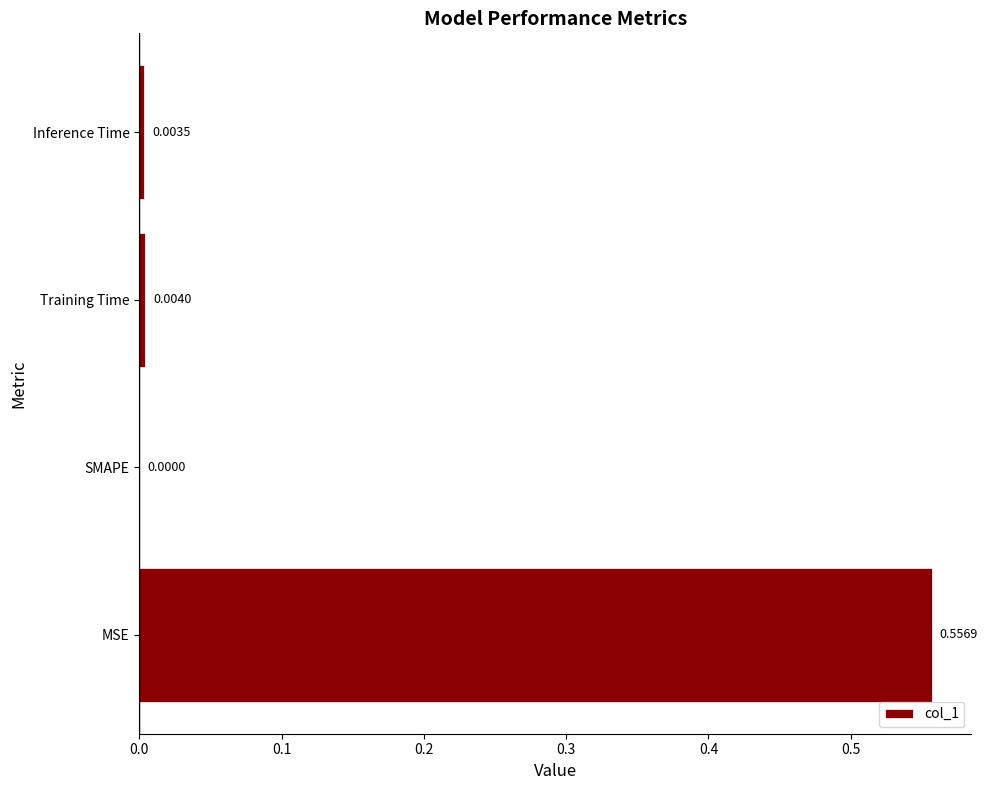

Between SMAPE and MSE, which is larger?

MSE